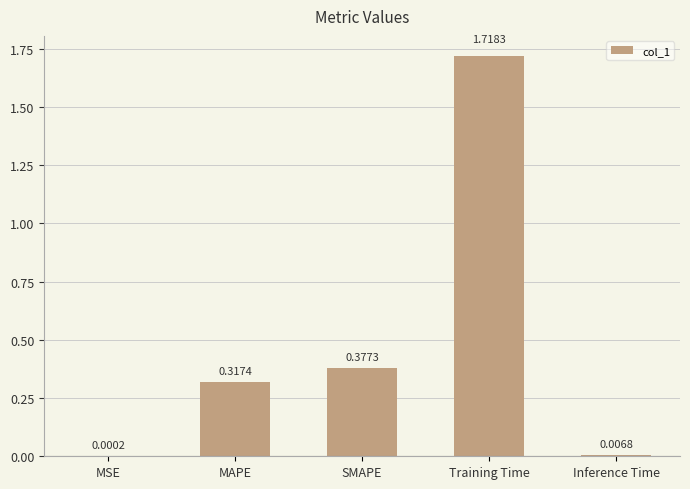

What is the sum of all values?

2.4